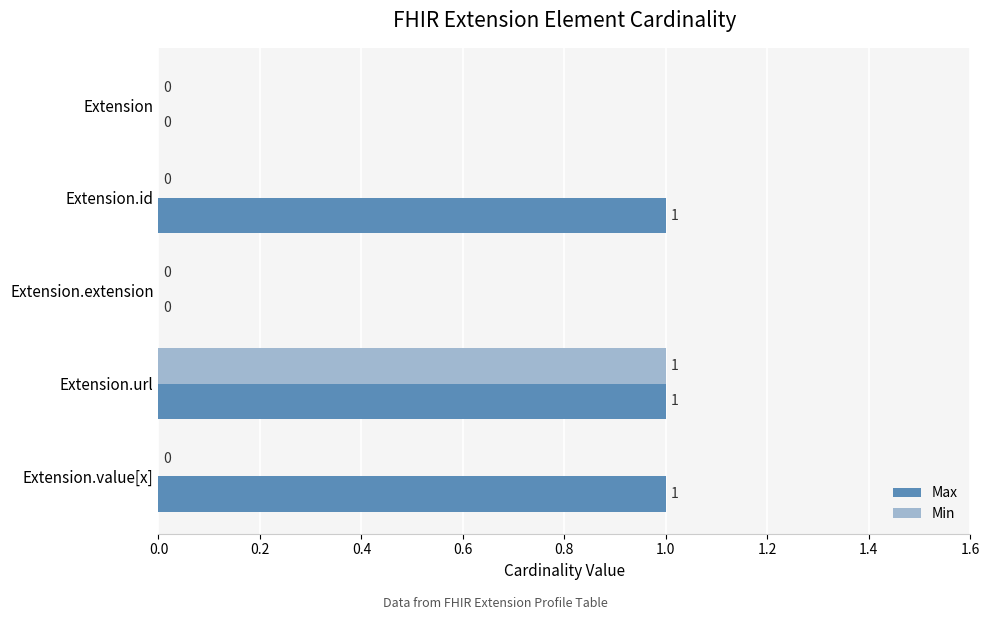

Count the number of data series in this chart.

2